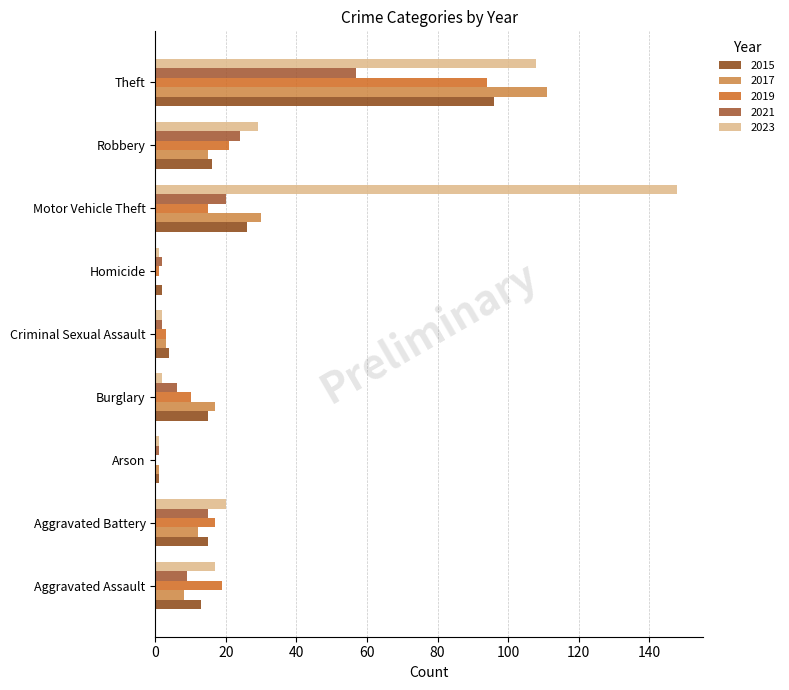

Are the bars horizontal?

Yes